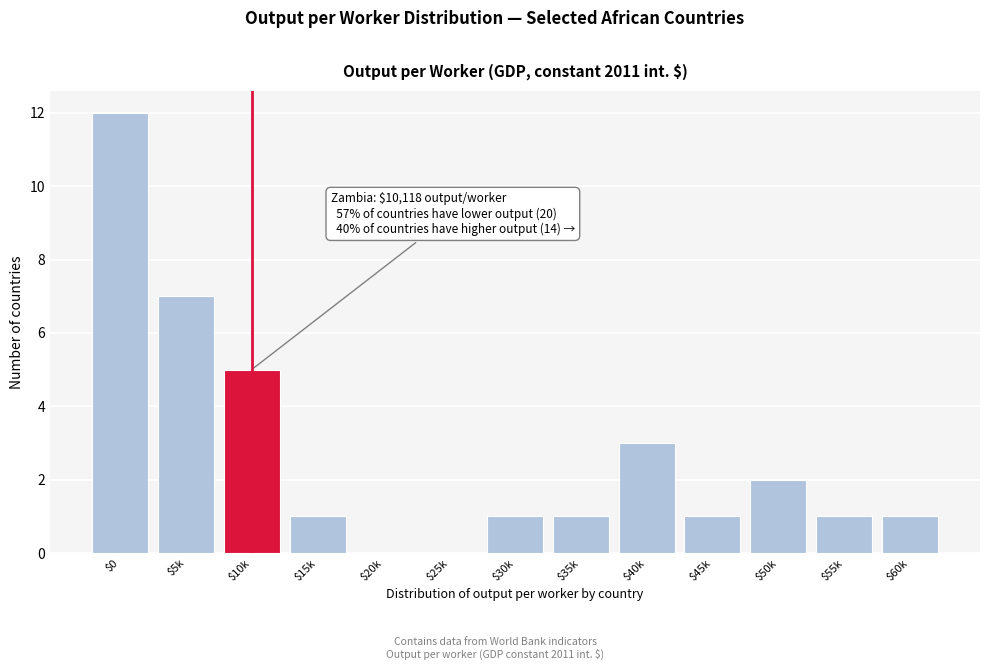

What is the maximum value shown in the chart?

12